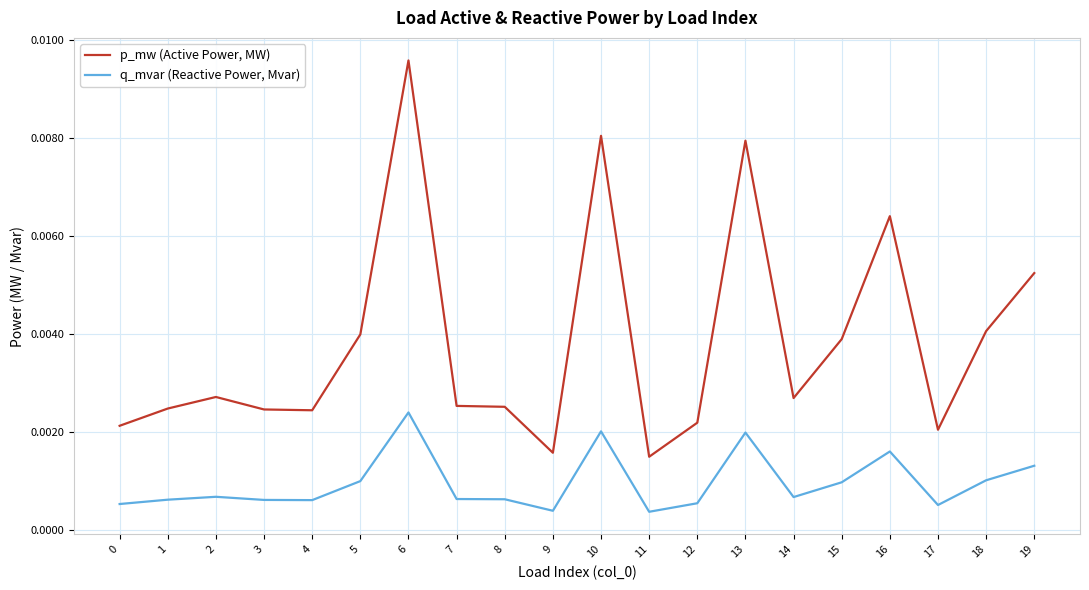

At which label does q_mvar (Reactive Power, Mvar) reach its peak?

6